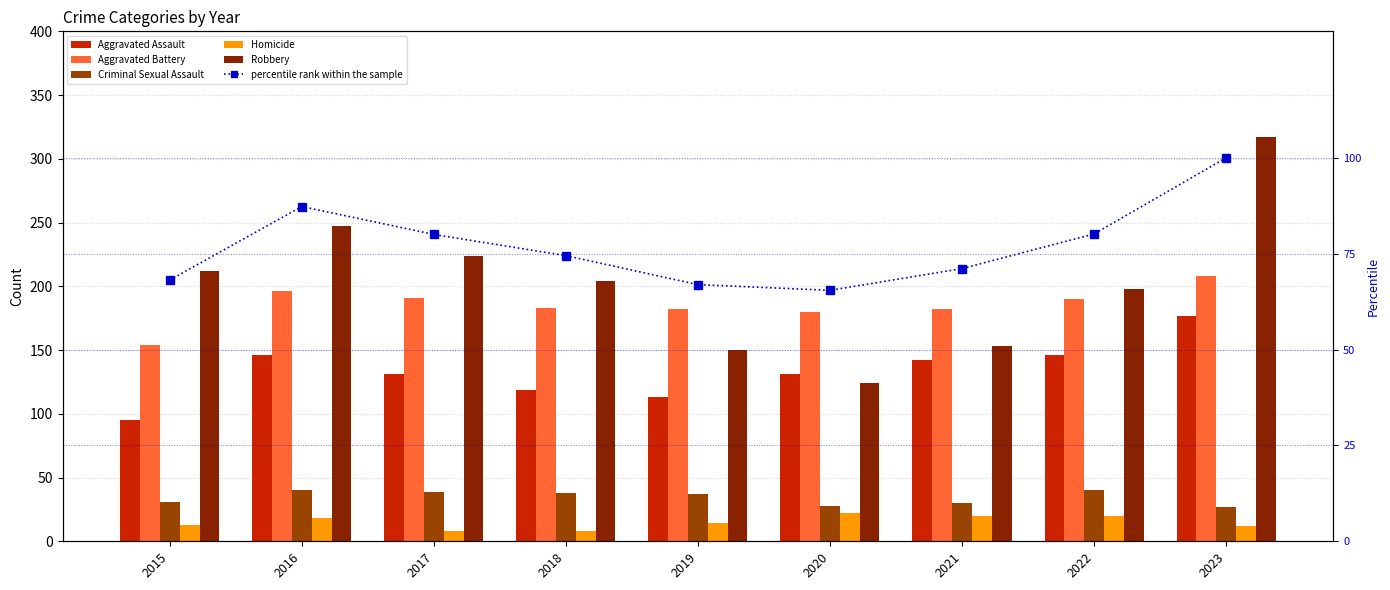

At how many categories does at least one series exceed 38?

9